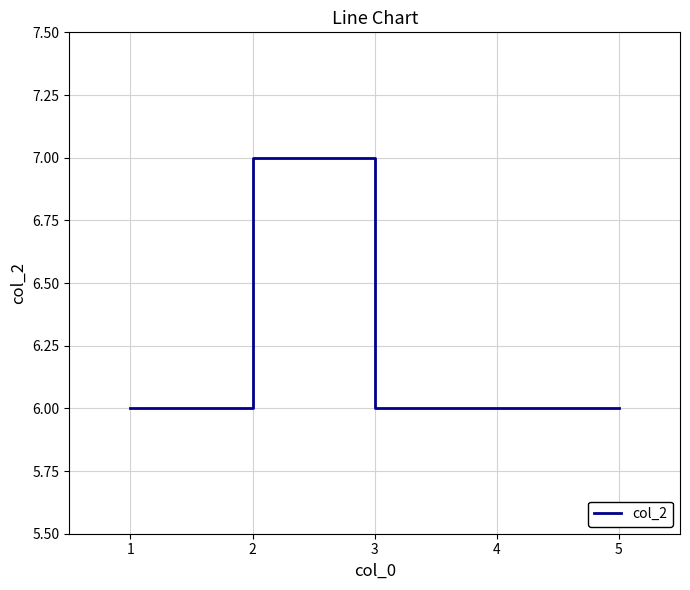

Reading left to right, list all the values displayed in this chart.

6	7	6	6	6